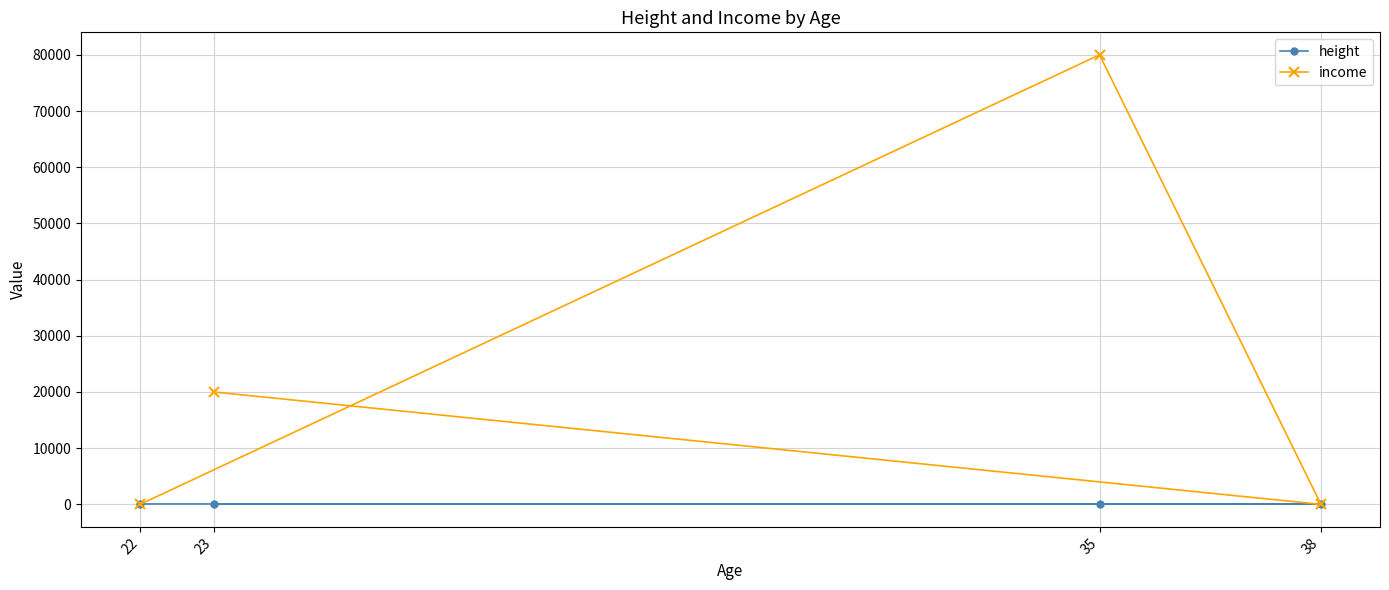

How many values in income are below zero?

2